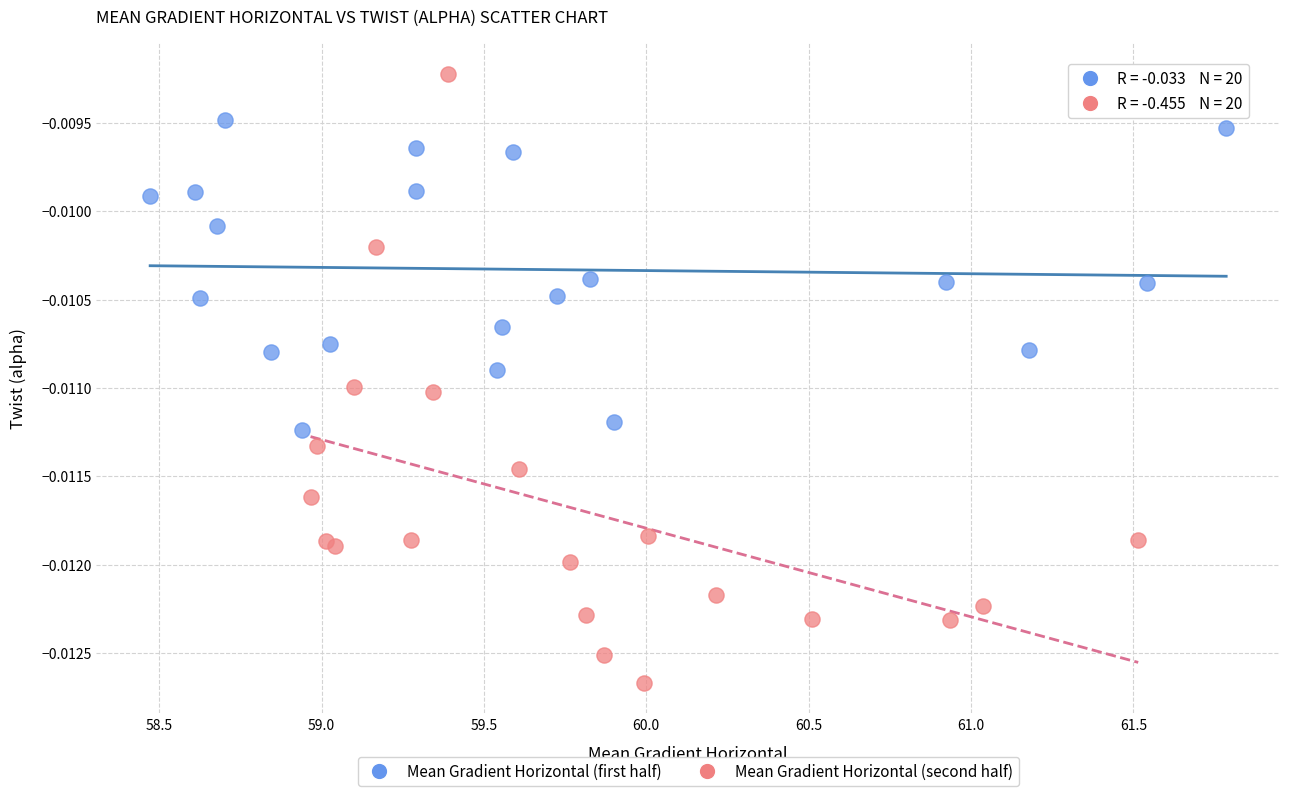

Which series contains the highest Y value?

Mean Gradient Horizontal (second half)